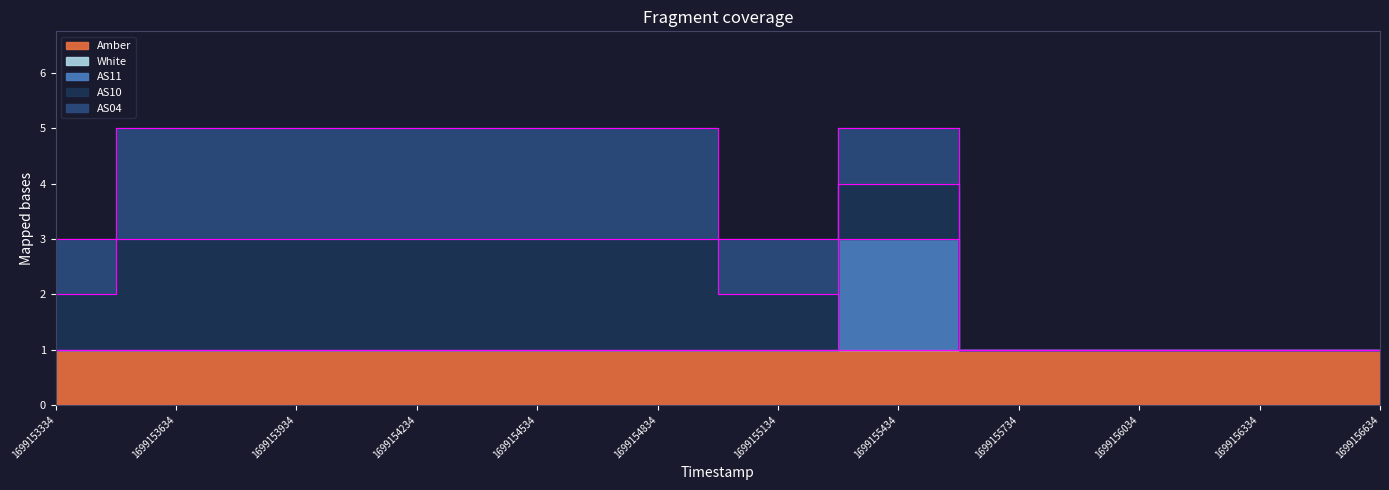

Reading right to left, transcribe all the data shown in this chart.

AS04: 1699156634=0	1699156334=0	1699156034=0	1699155734=0	1699155434=1	1699155134=1	1699154834=2	1699154534=2	1699154234=2	1699153934=2	1699153634=2	1699153334=1
AS10: 1699156634=0	1699156334=0	1699156034=0	1699155734=0	1699155434=1	1699155134=1	1699154834=2	1699154534=2	1699154234=2	1699153934=2	1699153634=2	1699153334=1
AS11: 1699156634=0	1699156334=0	1699156034=0	1699155734=0	1699155434=2	1699155134=0	1699154834=0	1699154534=0	1699154234=0	1699153934=0	1699153634=0	1699153334=0
Amber: 1699156634=1	1699156334=1	1699156034=1	1699155734=1	1699155434=1	1699155134=1	1699154834=1	1699154534=1	1699154234=1	1699153934=1	1699153634=1	1699153334=1
White: 1699156634=0	1699156334=0	1699156034=0	1699155734=0	1699155434=0	1699155134=0	1699154834=0	1699154534=0	1699154234=0	1699153934=0	1699153634=0	1699153334=0